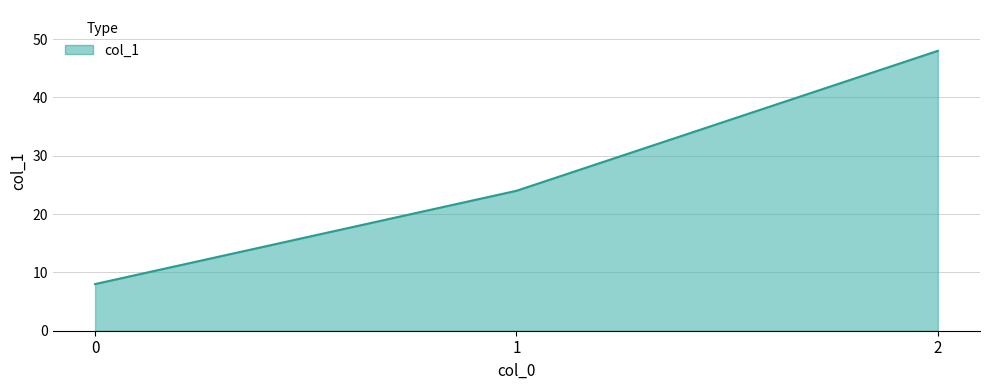

What is the difference between the second highest and minimum values?

16